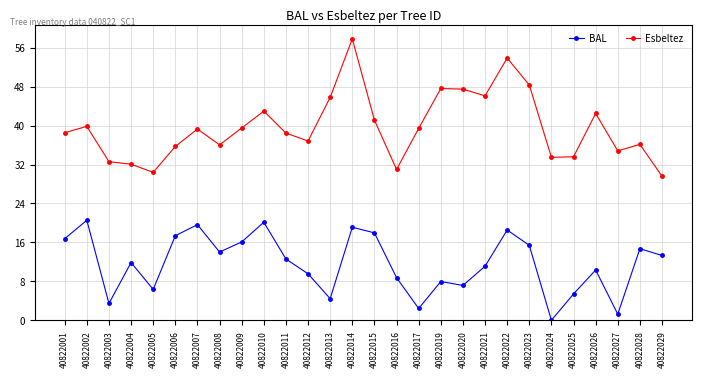

What is the spread (max minus min) of values at 40822024?

33.5